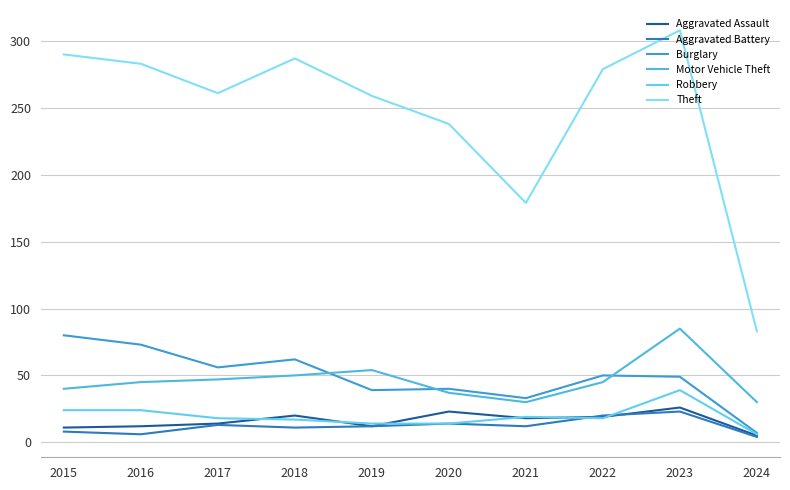

Reading left to right, what are all the values shown in this chart?

Aggravated Assault: 2015=11	2016=12	2017=14	2018=20	2019=12	2020=23	2021=18	2022=19	2023=26	2024=5
Aggravated Battery: 2015=8	2016=6	2017=13	2018=11	2019=12	2020=14	2021=12	2022=20	2023=23	2024=4
Burglary: 2015=80	2016=73	2017=56	2018=62	2019=39	2020=40	2021=33	2022=50	2023=49	2024=7
Motor Vehicle Theft: 2015=40	2016=45	2017=47	2018=50	2019=54	2020=37	2021=30	2022=45	2023=85	2024=30
Robbery: 2015=24	2016=24	2017=18	2018=17	2019=14	2020=14	2021=19	2022=18	2023=39	2024=6
Theft: 2015=290	2016=283	2017=261	2018=287	2019=259	2020=238	2021=179	2022=279	2023=308	2024=83